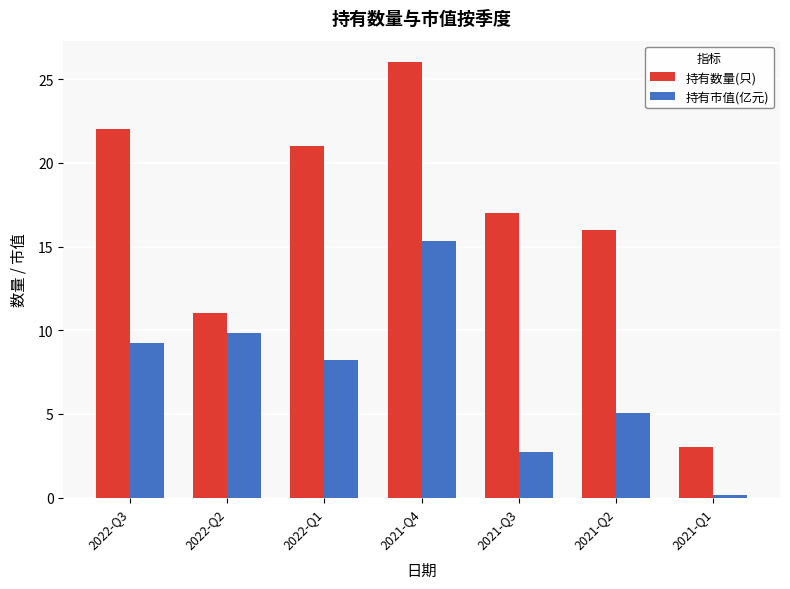

Rank the categories by 持有数量(只) value from highest to lowest.

2021-Q4, 2022-Q3, 2022-Q1, 2021-Q3, 2021-Q2, 2022-Q2, 2021-Q1